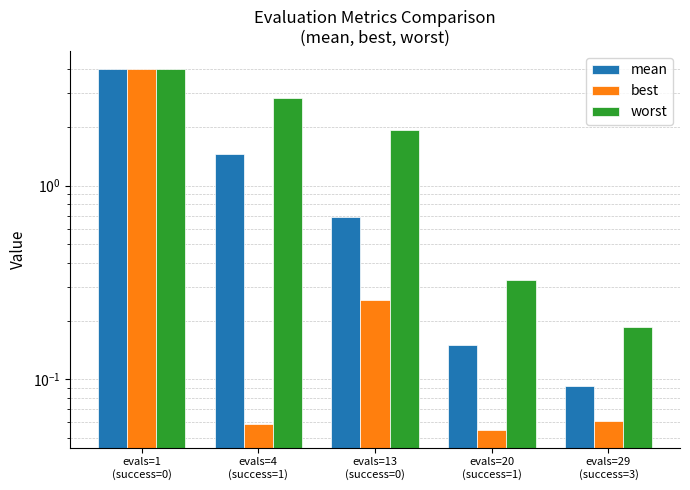

What is the difference between the second highest and minimum values in the best series?

0.2